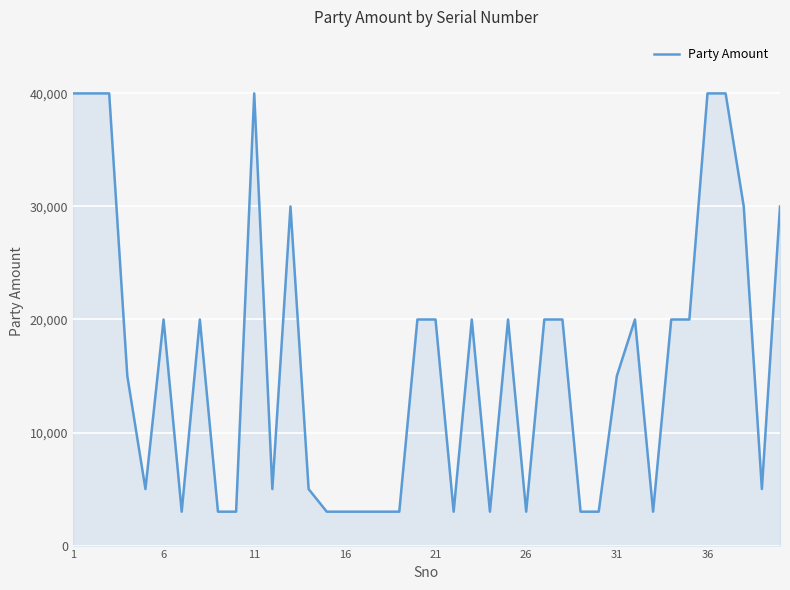

What is the minimum value shown in the chart?

3000